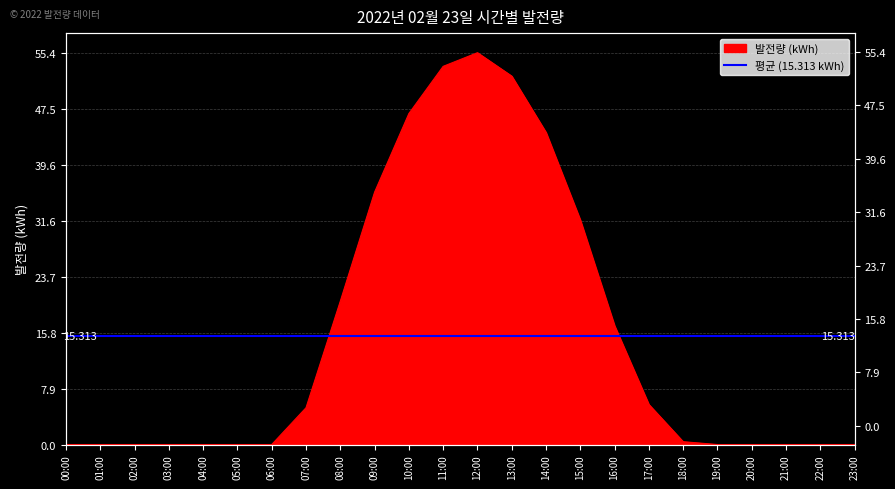

How many positive values are there?

12